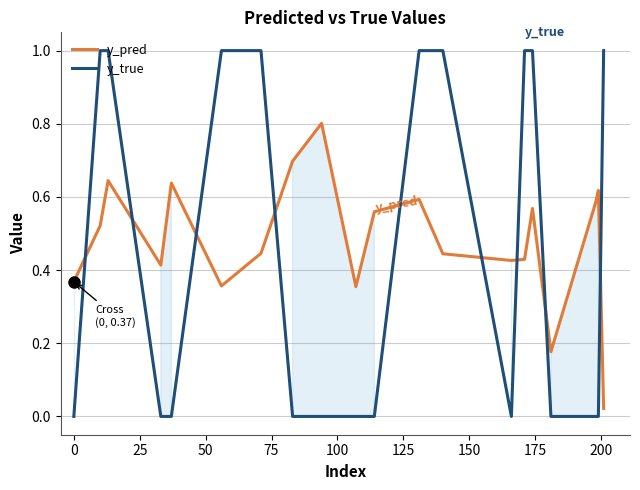

After their last crossing, which series has the higher values: y_true or y_pred?

y_true